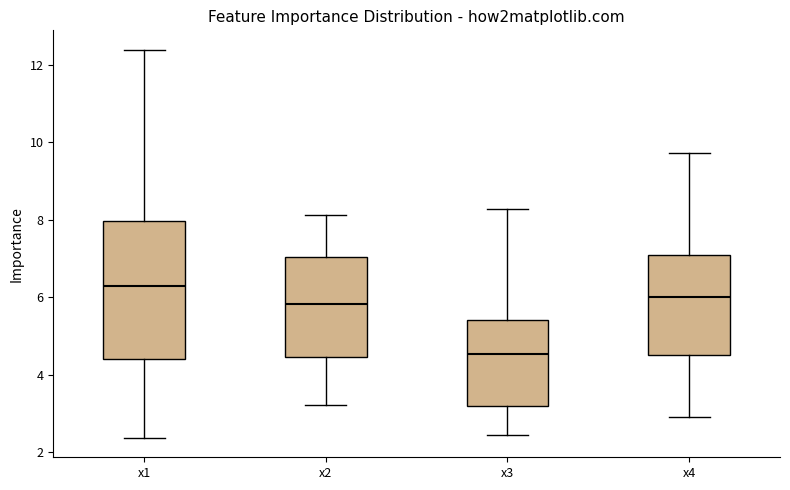

Which box has the highest median line?

x1